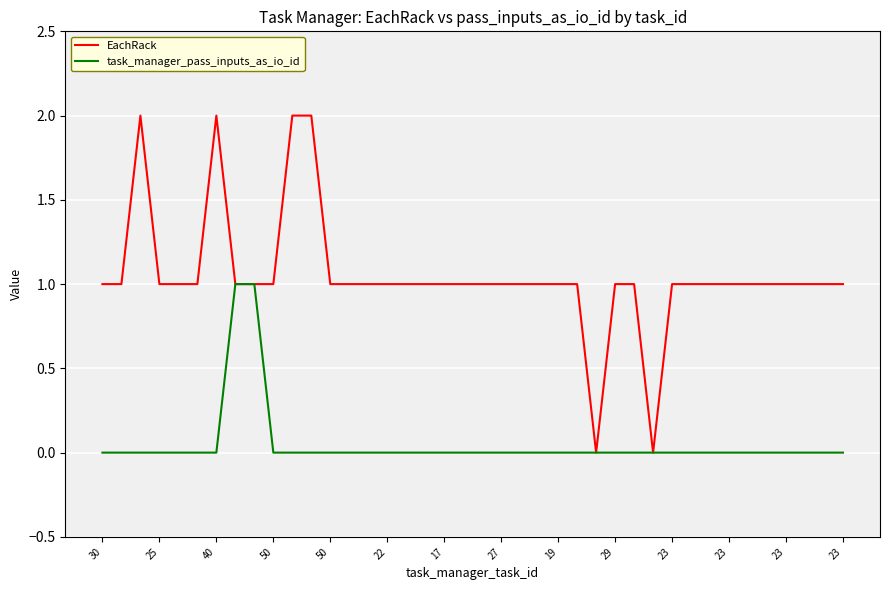

What is the difference between the maximum and minimum values in the task_manager_pass_inputs_as_io_id series?

1